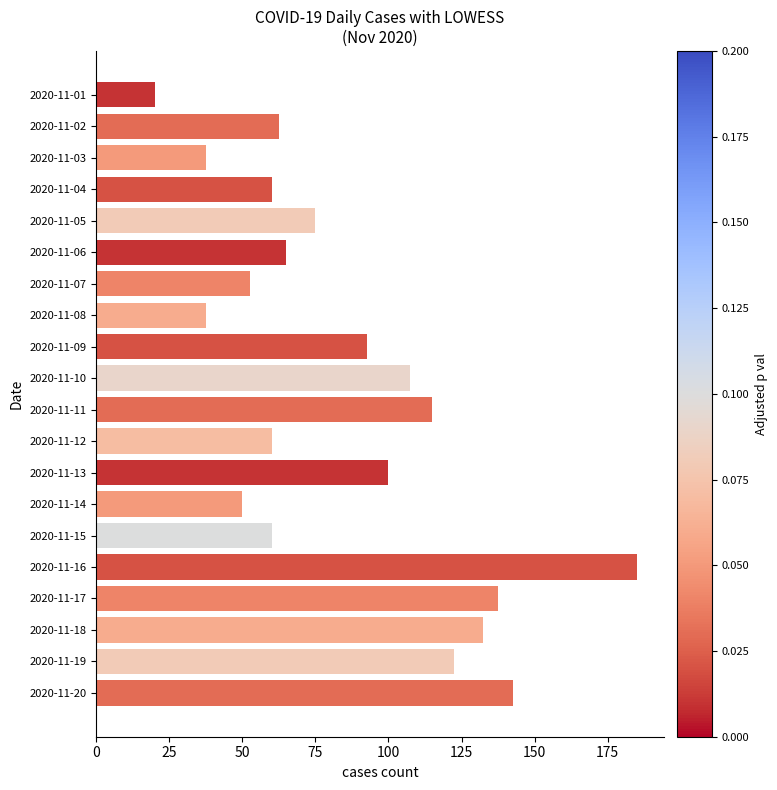

The value at 2020-11-08 is 18.2. True or false?

False